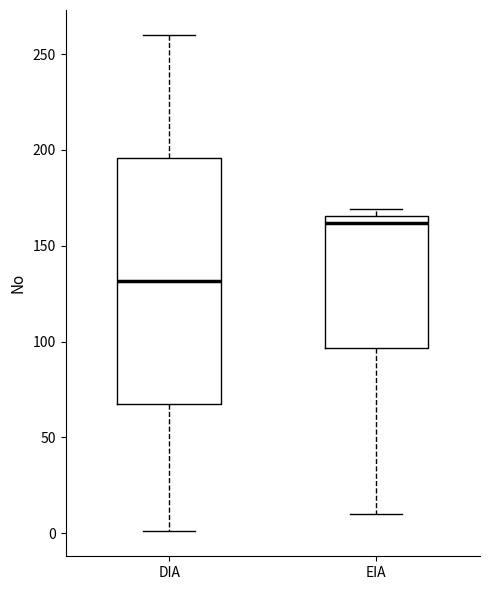

Which box has the lowest median line?

DIA